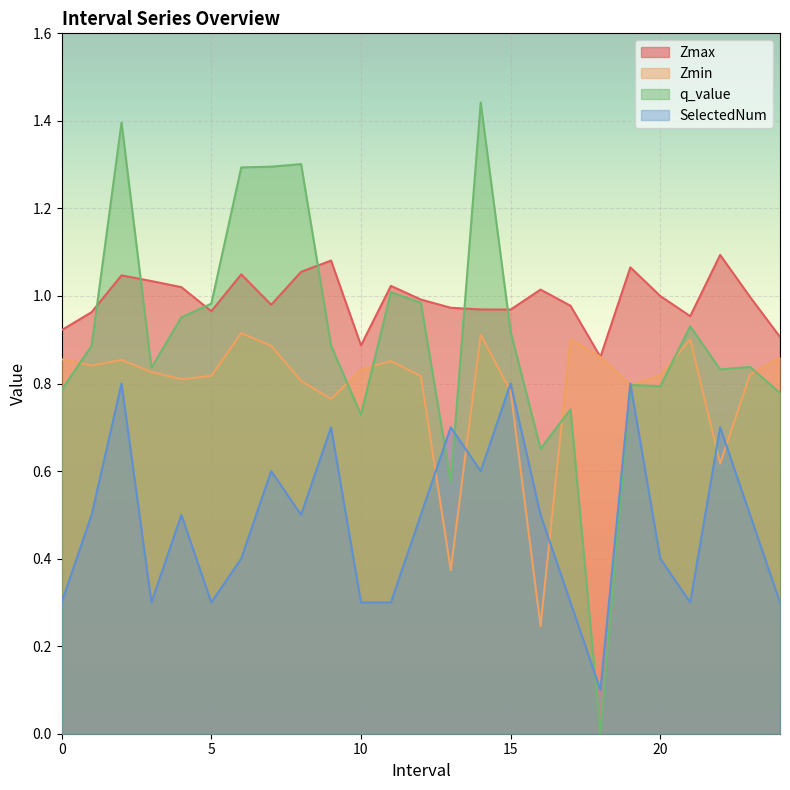

Reading right to left, what are all the values shown in this chart?

Zmax: 24.0=0.9	23.0=1.0	22.0=1.1	21.0=1.0	20.0=1.0	19.0=1.1	18.0=0.9	17.0=1.0	16.0=1.0	15.0=1.0	14.0=1.0	13.0=1.0	12.0=1.0	11.0=1.0	10.0=0.9	9.0=1.1	8.0=1.1	7.0=1.0	6.0=1.0	5.0=1.0	4.0=1.0	3.0=1.0	2.0=1.0	1.0=1.0	0.0=0.9
Zmin: 24.0=0.9	23.0=0.8	22.0=0.6	21.0=0.9	20.0=0.8	19.0=0.8	18.0=0.9	17.0=0.9	16.0=0.2	15.0=0.8	14.0=0.9	13.0=0.4	12.0=0.8	11.0=0.9	10.0=0.8	9.0=0.8	8.0=0.8	7.0=0.9	6.0=0.9	5.0=0.8	4.0=0.8	3.0=0.8	2.0=0.9	1.0=0.8	0.0=0.9
q_value: 24.0=0.8	23.0=0.8	22.0=0.8	21.0=0.9	20.0=0.8	19.0=0.8	18.0=0.0	17.0=0.7	16.0=0.7	15.0=0.9	14.0=1.4	13.0=0.6	12.0=1.0	11.0=1.0	10.0=0.7	9.0=0.9	8.0=1.3	7.0=1.3	6.0=1.3	5.0=1.0	4.0=1.0	3.0=0.8	2.0=1.4	1.0=0.9	0.0=0.8
SelectedNum: 24.0=0.3	23.0=0.5	22.0=0.7	21.0=0.3	20.0=0.4	19.0=0.8	18.0=0.1	17.0=0.3	16.0=0.5	15.0=0.8	14.0=0.6	13.0=0.7	12.0=0.5	11.0=0.3	10.0=0.3	9.0=0.7	8.0=0.5	7.0=0.6	6.0=0.4	5.0=0.3	4.0=0.5	3.0=0.3	2.0=0.8	1.0=0.5	0.0=0.3